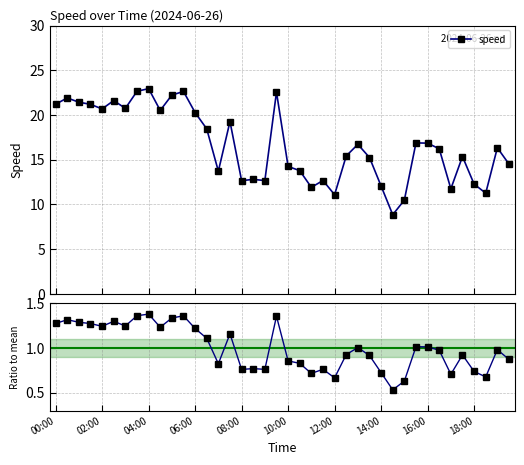

Reading left to right, what are all the values shown in this chart?

speed: 21.2	21.9	21.4	21.2	20.7	21.6	20.7	22.6	22.9	20.5	22.2	22.6	20.3	18.4	13.7	19.3	12.7	12.8	12.7	22.6	14.2	13.8	11.9	12.7	11.1	15.4	16.7	15.2	12.1	8.8	10.5	16.9	16.9	16.2	11.7	15.4	12.3	11.3	16.3	14.5
speed / mean: 1.3	1.3	1.3	1.3	1.2	1.3	1.2	1.4	1.4	1.2	1.3	1.4	1.2	1.1	0.8	1.2	0.8	0.8	0.8	1.4	0.9	0.8	0.7	0.8	0.7	0.9	1.0	0.9	0.7	0.5	0.6	1.0	1.0	1.0	0.7	0.9	0.7	0.7	1.0	0.9